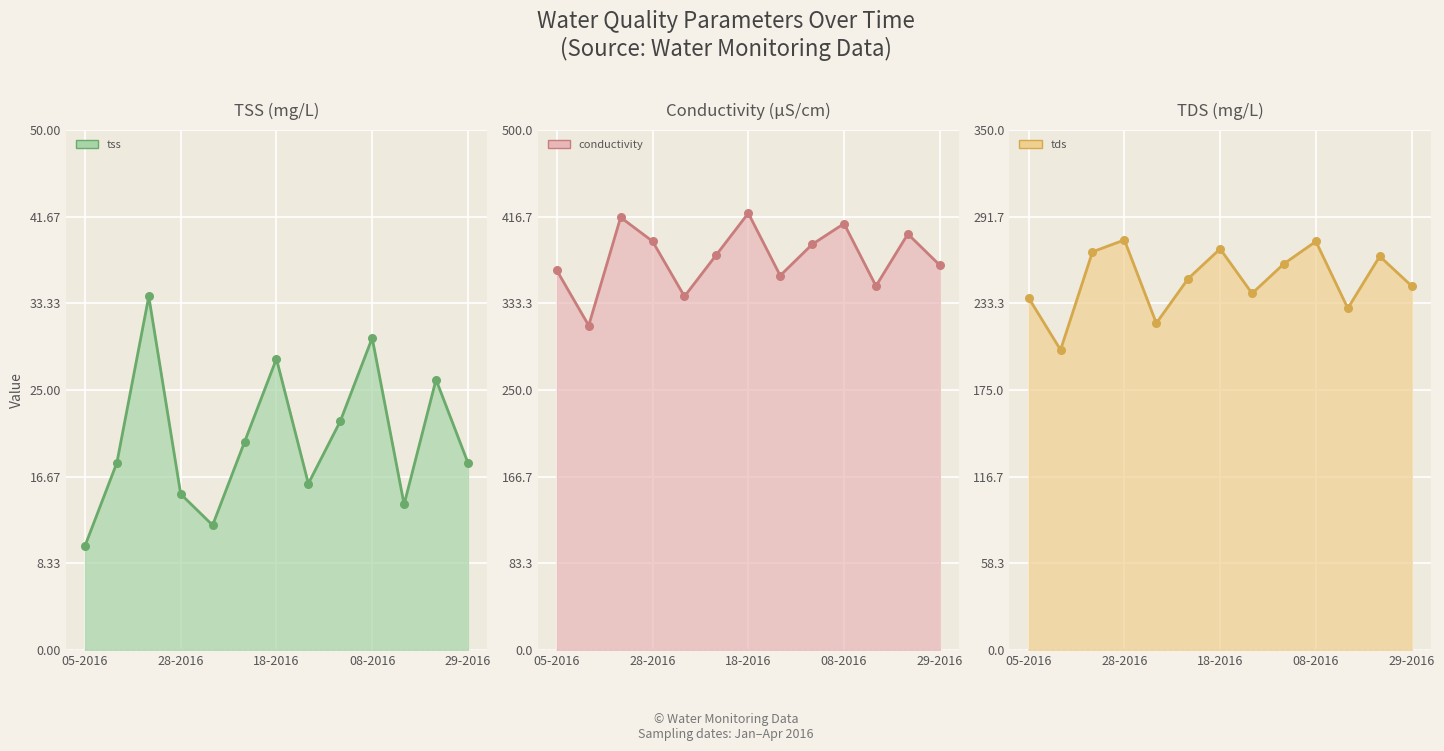

What are all the series names shown in the legend?

tss, conductivity, tds